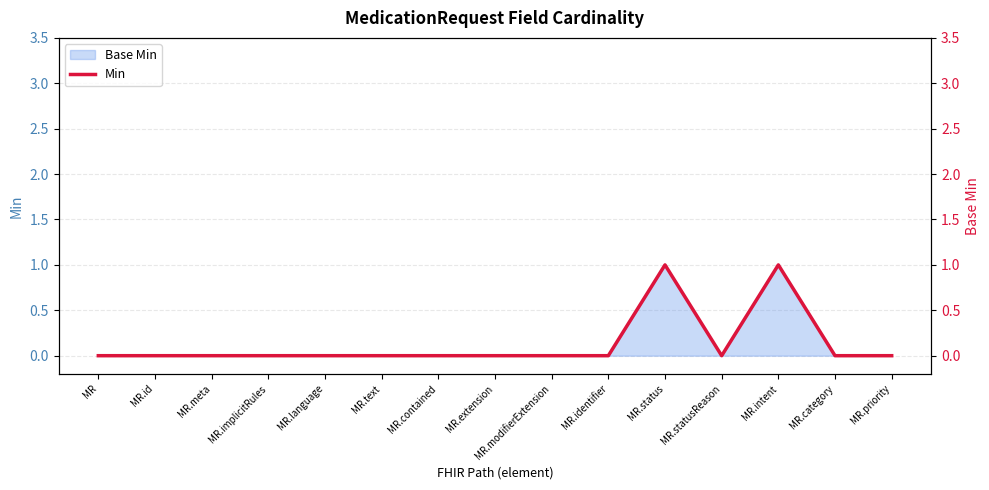

At which label is the value closest to 0?

MR